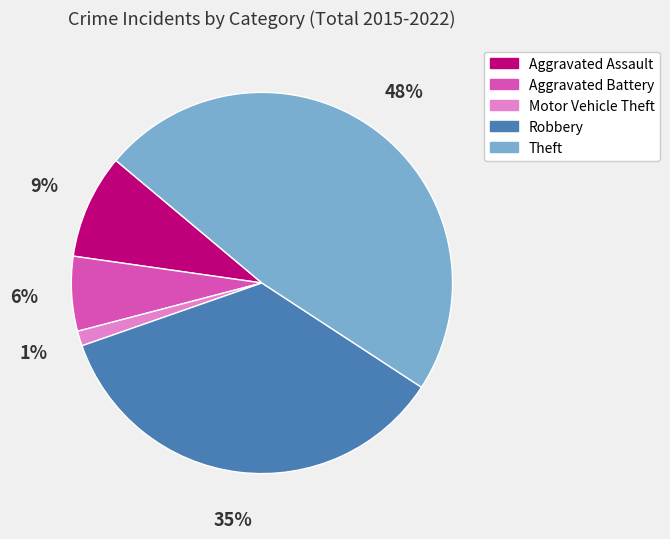

Is the sum of Aggravated Assault and Motor Vehicle Theft greater than half?

No